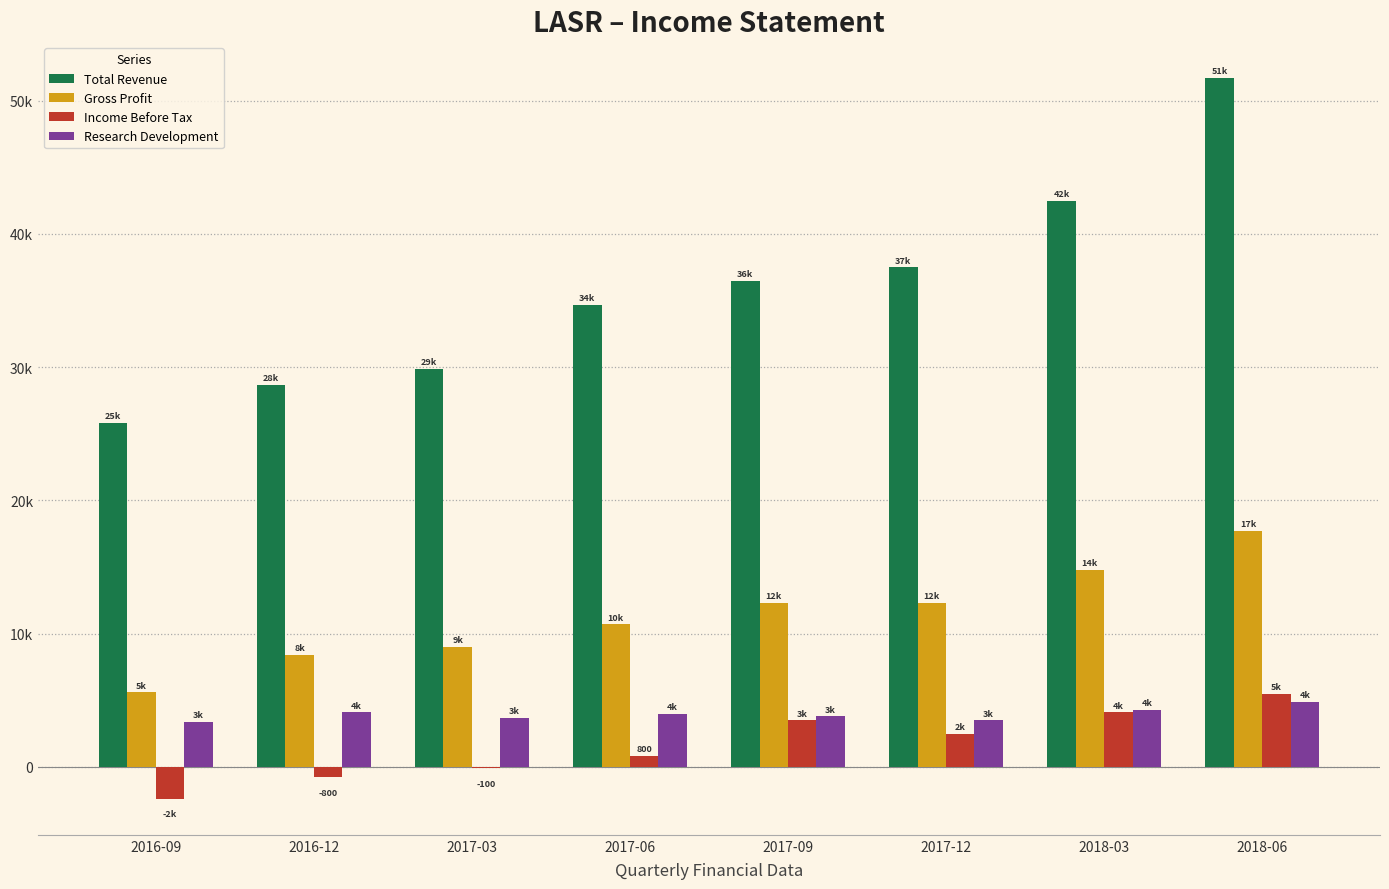

Reading left to right, extract all data points from this chart.

Total Revenue: 25800	28700	29900	34700	36500	37500	42500	51700
Gross Profit: 5600	8400	9000	10700	12300	12300	14800	17700
Income Before Tax: -2400	-800	-100	800	3500	2500	4100	5500
Research Development: 3400	4100	3700	4000	3800	3500	4300	4900